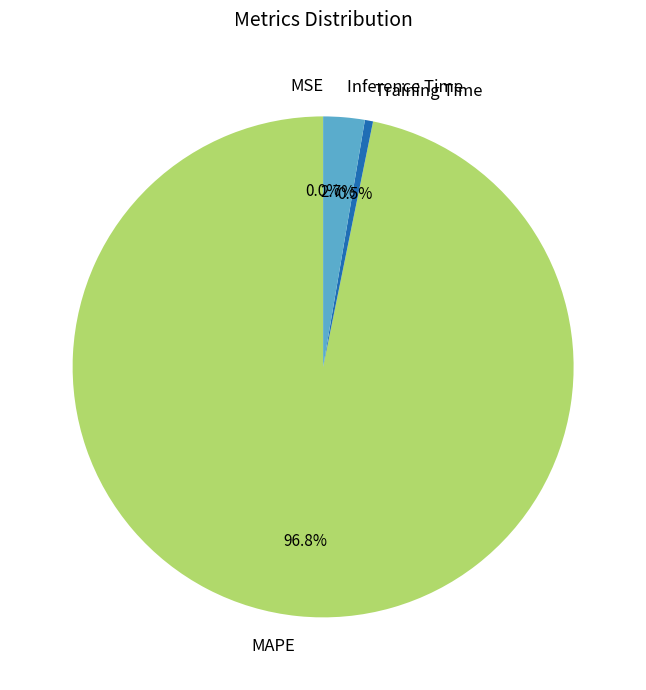

What is the total percentage of MAPE and Training Time?

97.3%